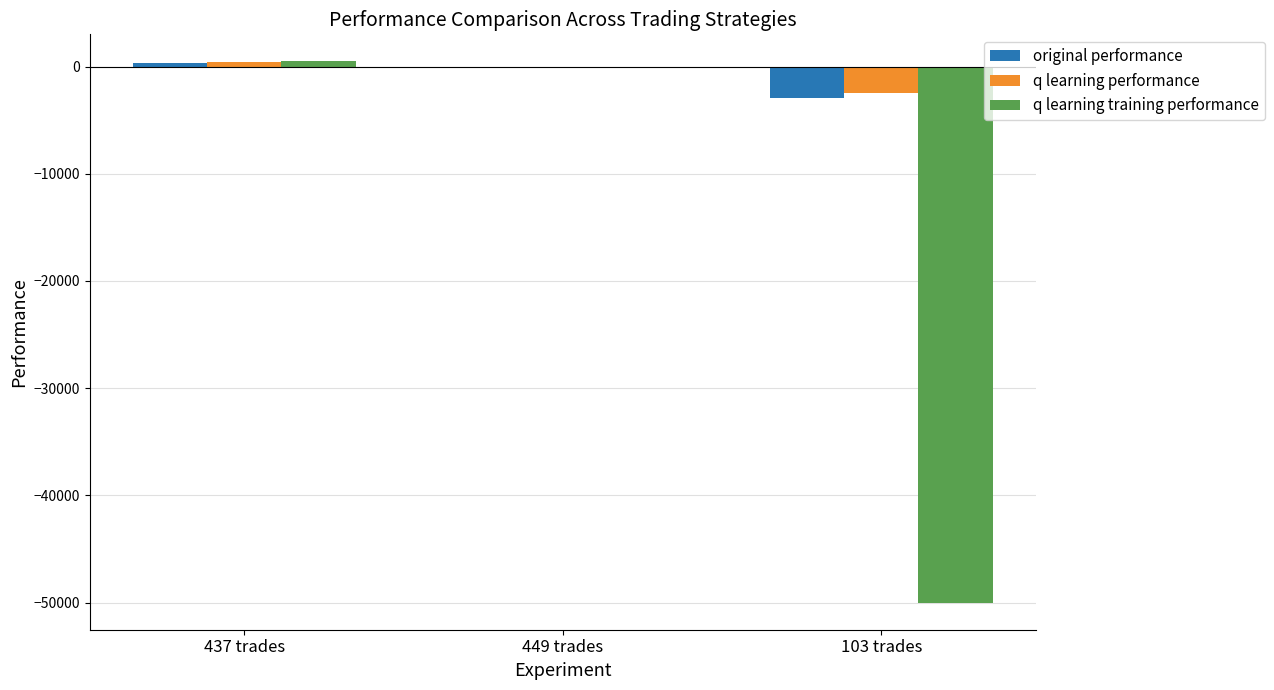

At which label does q learning training performance first exceed -46?

437 trades